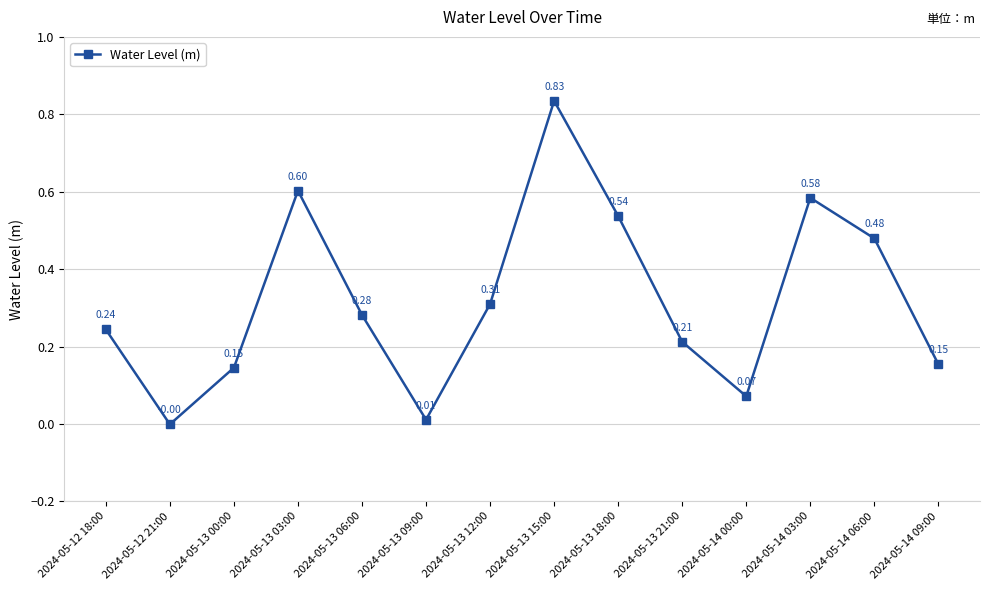

Where is the data nearest to the value 0?

2024-05-12 21:00